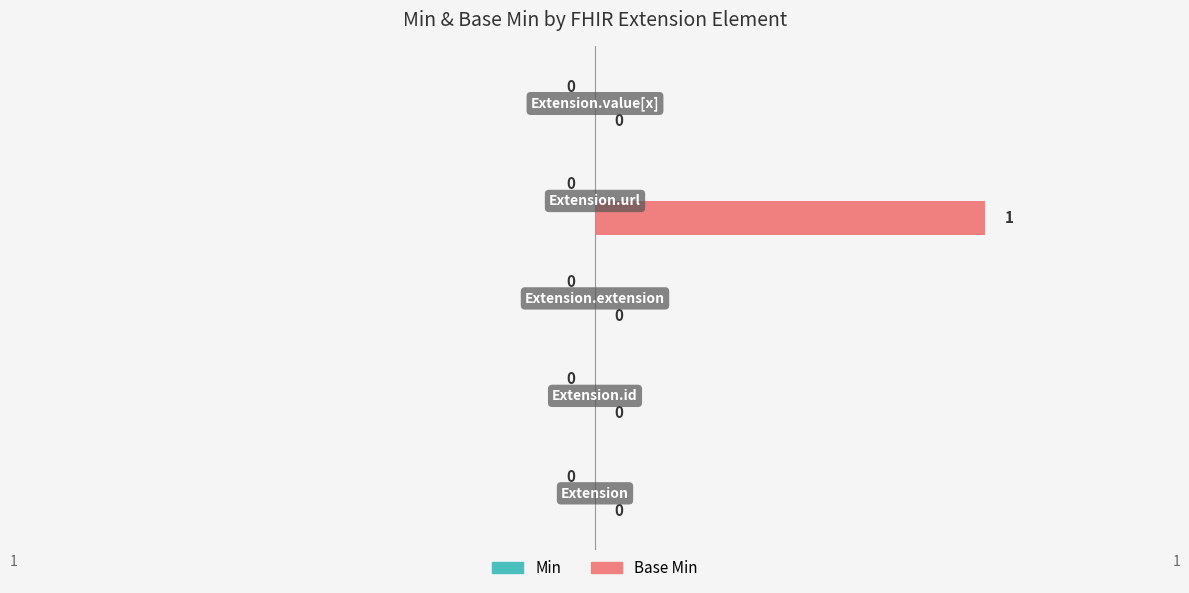

How many distinct data groups are displayed?

1